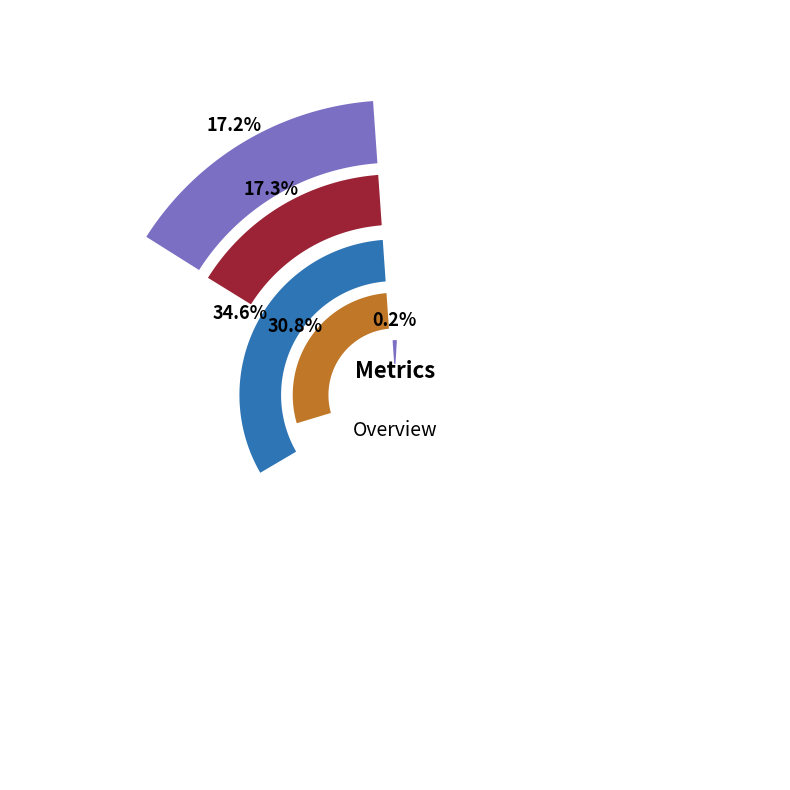

Is there any slice that represents more than half of the pie?

No